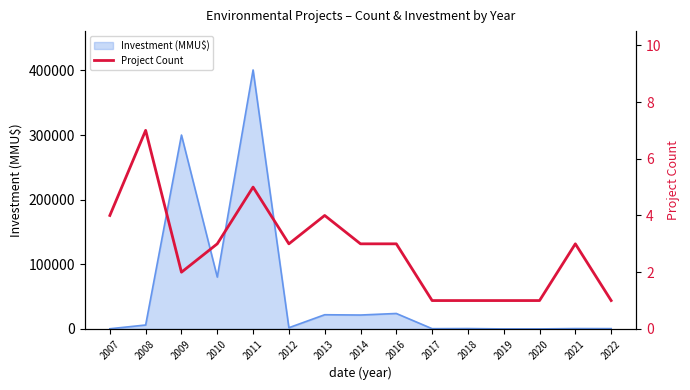

Reading left to right, extract all data points from this chart.

2007=4	2008=7	2009=2	2010=3	2011=5	2012=3	2013=4	2014=3	2016=3	2017=1	2018=1	2019=1	2020=1	2021=3	2022=1